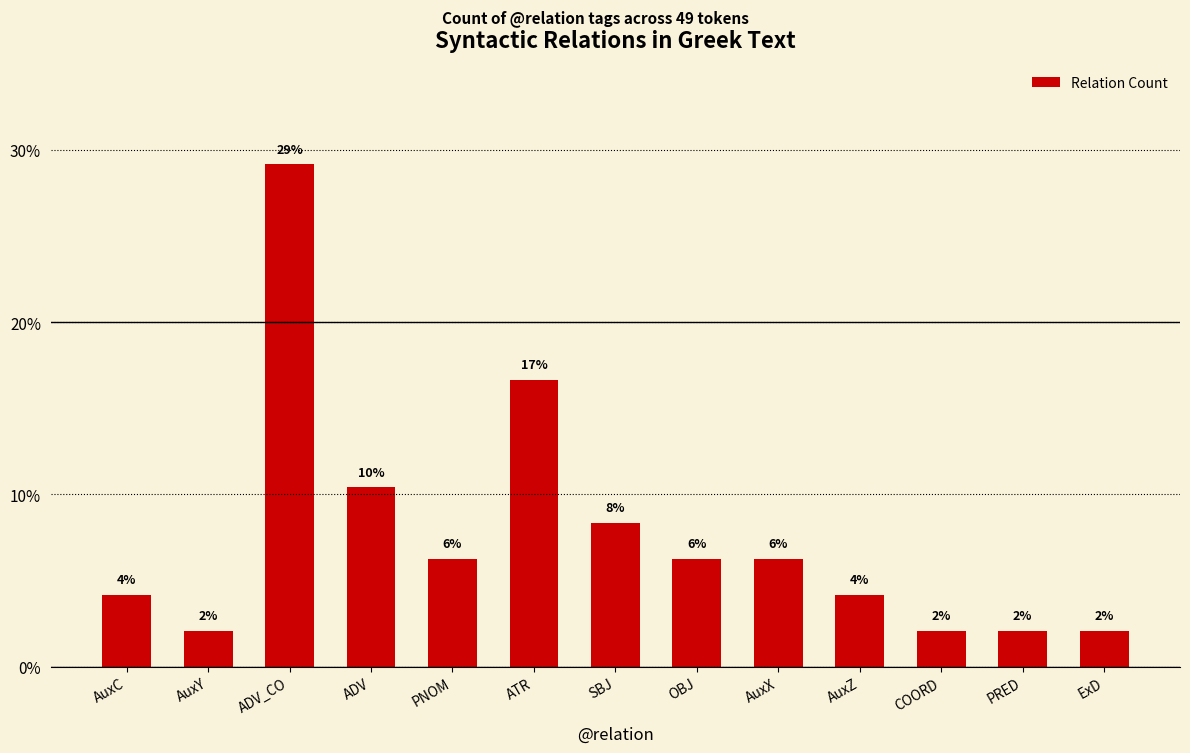

At which label is the value closest to 15?

ATR